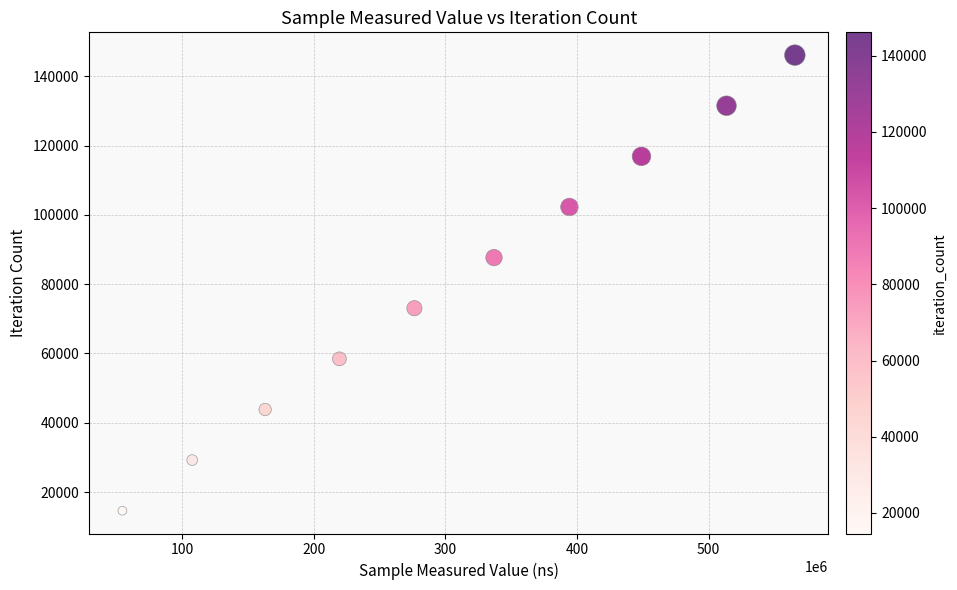

What is the average X value?

307980772